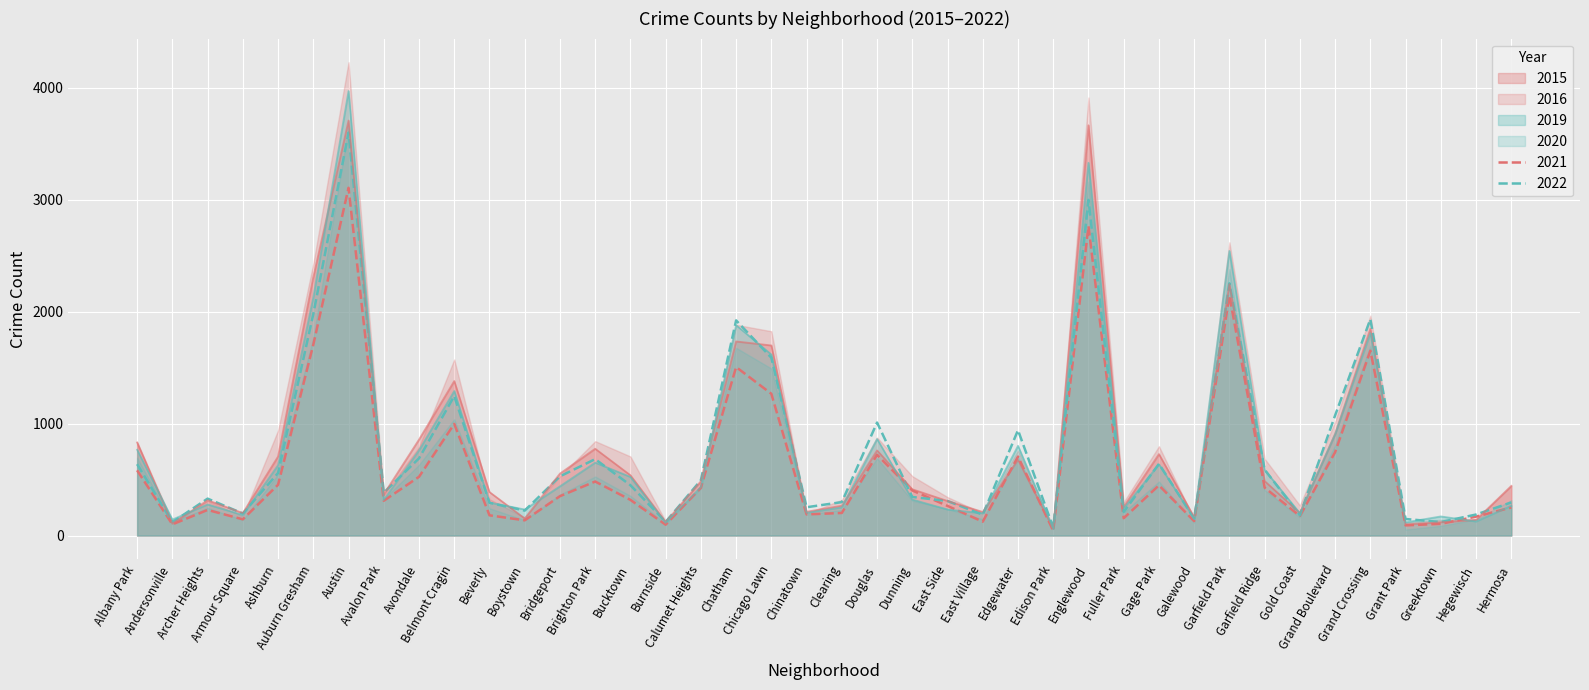

Where does the 2016 series first go above 434?

Albany Park